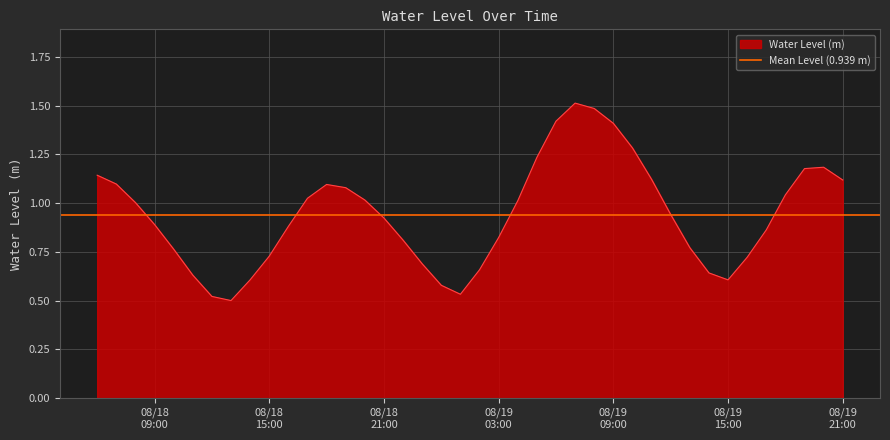

Reading right to left, list all the values displayed in this chart.

1.1	1.2	1.2	1.0	0.9	0.7	0.6	0.6	0.8	0.9	1.1	1.3	1.4	1.5	1.5	1.4	1.2	1.0	0.8	0.7	0.5	0.6	0.7	0.8	0.9	1.0	1.1	1.1	1.0	0.9	0.7	0.6	0.5	0.5	0.6	0.8	0.9	1.0	1.1	1.1